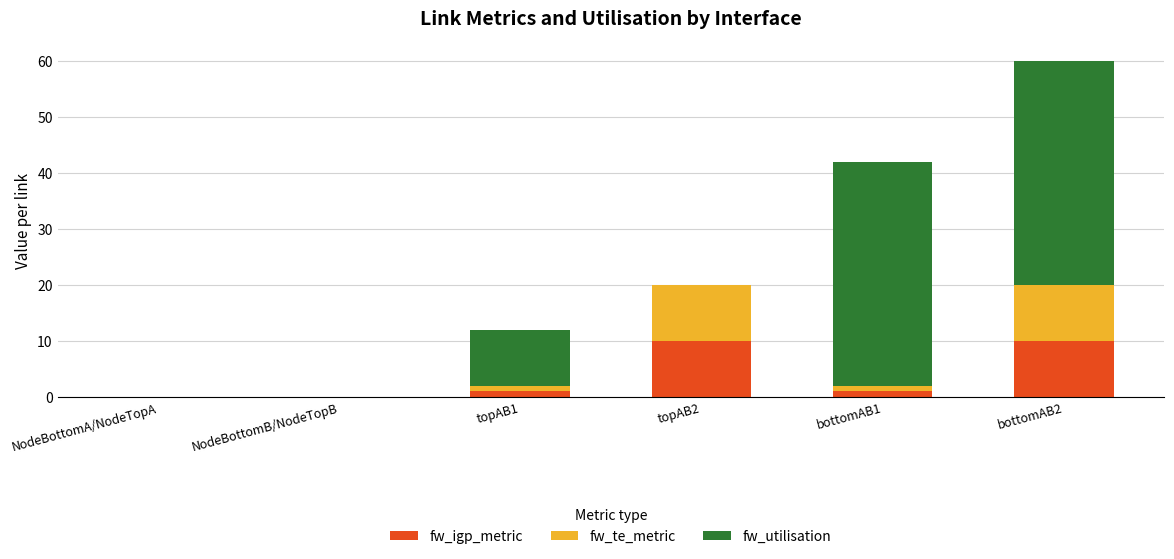

How many data points does each series have?

6